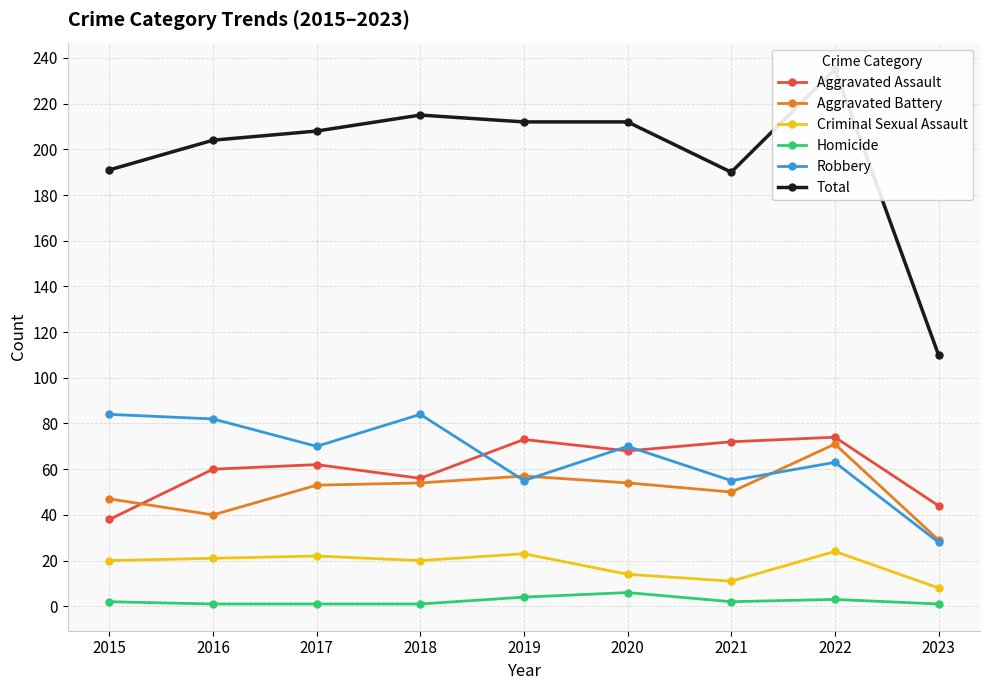

Reading right to left, transcribe all the data shown in this chart.

Aggravated Assault: 2023=44	2022=74	2021=72	2020=68	2019=73	2018=56	2017=62	2016=60	2015=38
Aggravated Battery: 2023=29	2022=71	2021=50	2020=54	2019=57	2018=54	2017=53	2016=40	2015=47
Criminal Sexual Assault: 2023=8	2022=24	2021=11	2020=14	2019=23	2018=20	2017=22	2016=21	2015=20
Homicide: 2023=1	2022=3	2021=2	2020=6	2019=4	2018=1	2017=1	2016=1	2015=2
Robbery: 2023=28	2022=63	2021=55	2020=70	2019=55	2018=84	2017=70	2016=82	2015=84
Total: 2023=110	2022=235	2021=190	2020=212	2019=212	2018=215	2017=208	2016=204	2015=191